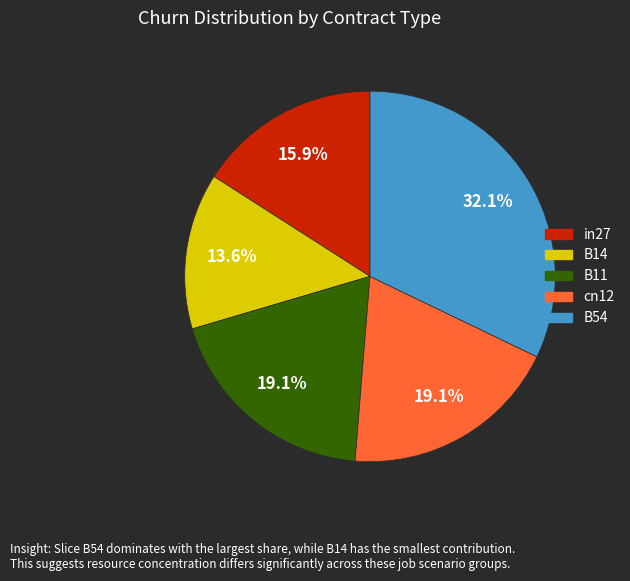

Which has a higher value, B11 or B54?

B54